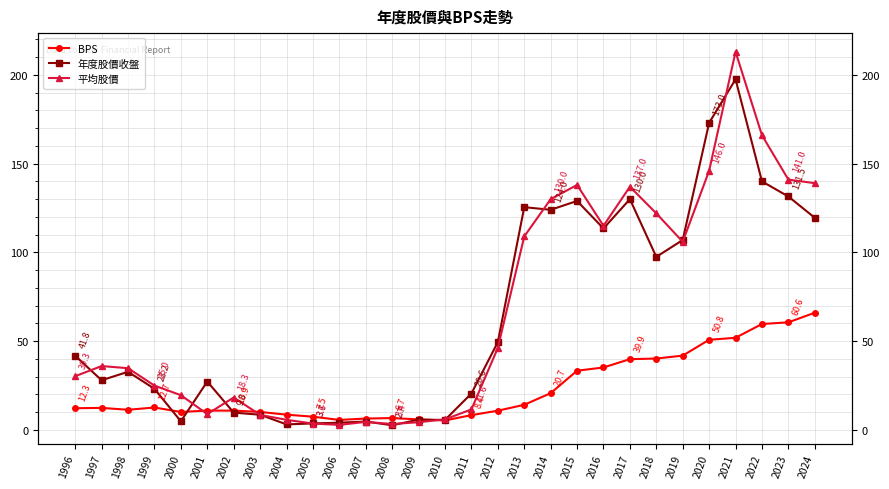

How many series are shown in this chart?

3